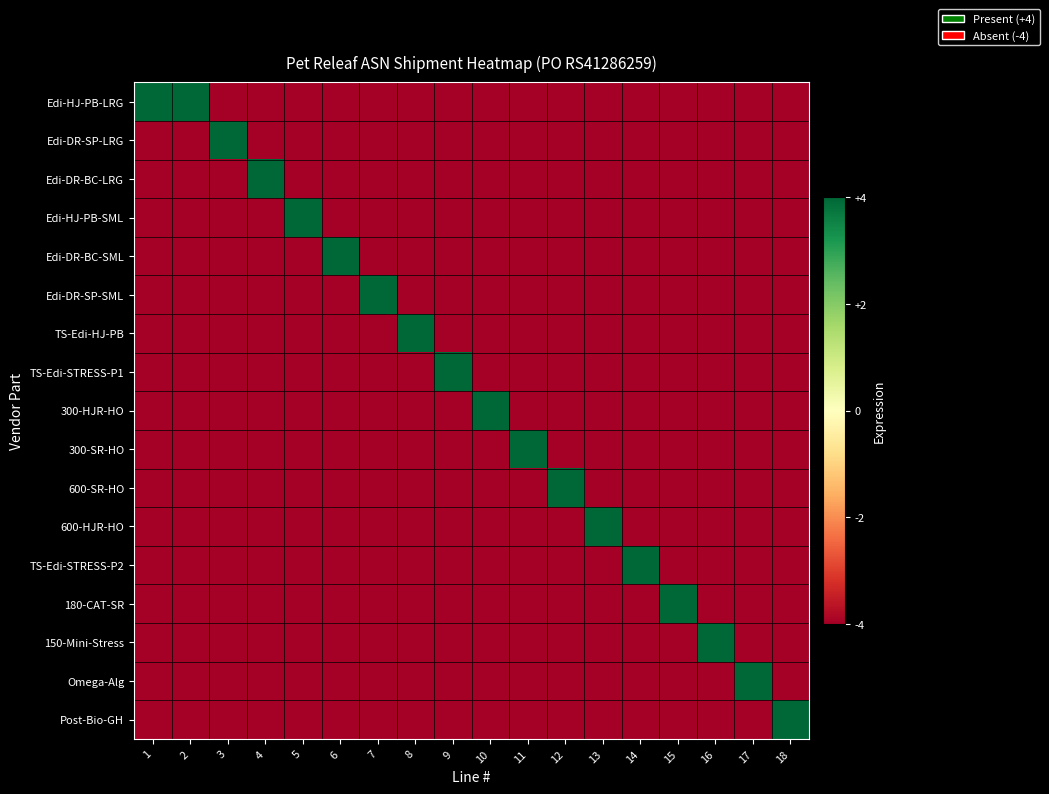

Which series has the widest spread of values?

Edi-HJ-PB-LRG